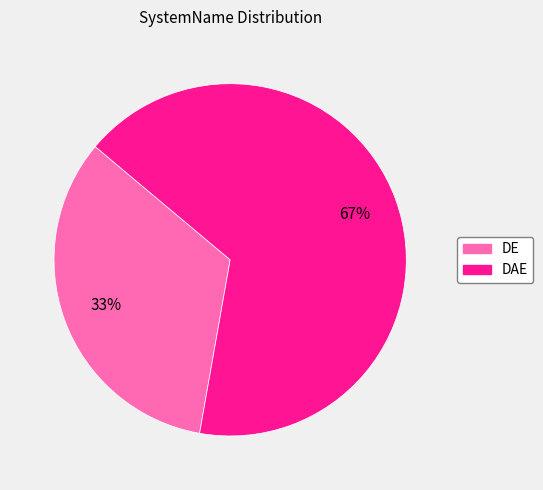

Which has a higher value, DAE or DE?

DAE